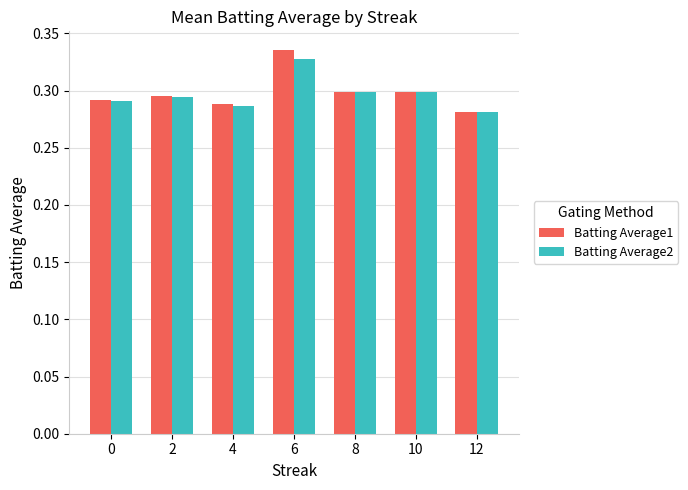

Count the number of categories in the chart.

7